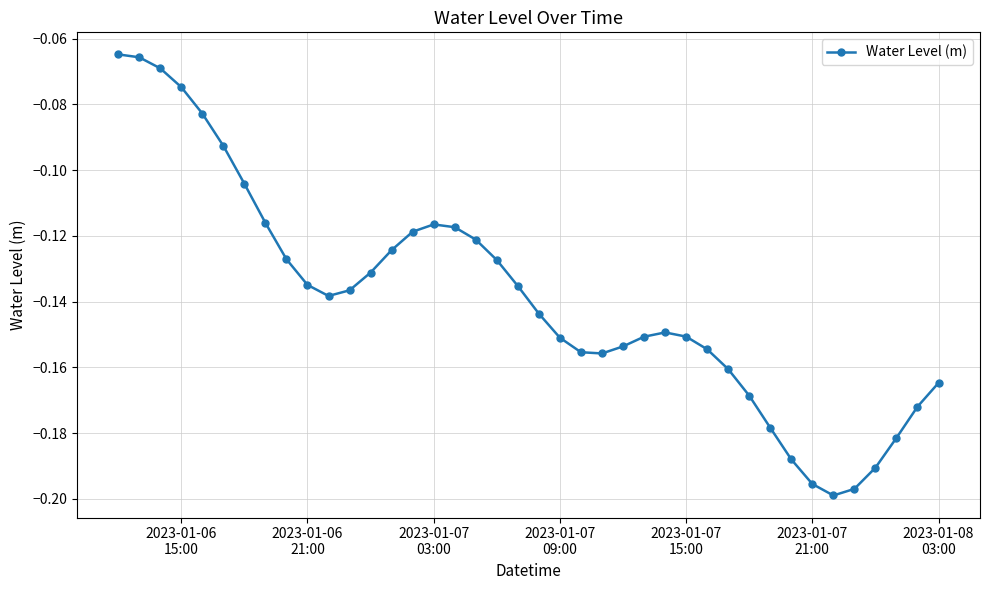

How many distinct data groups are displayed?

1